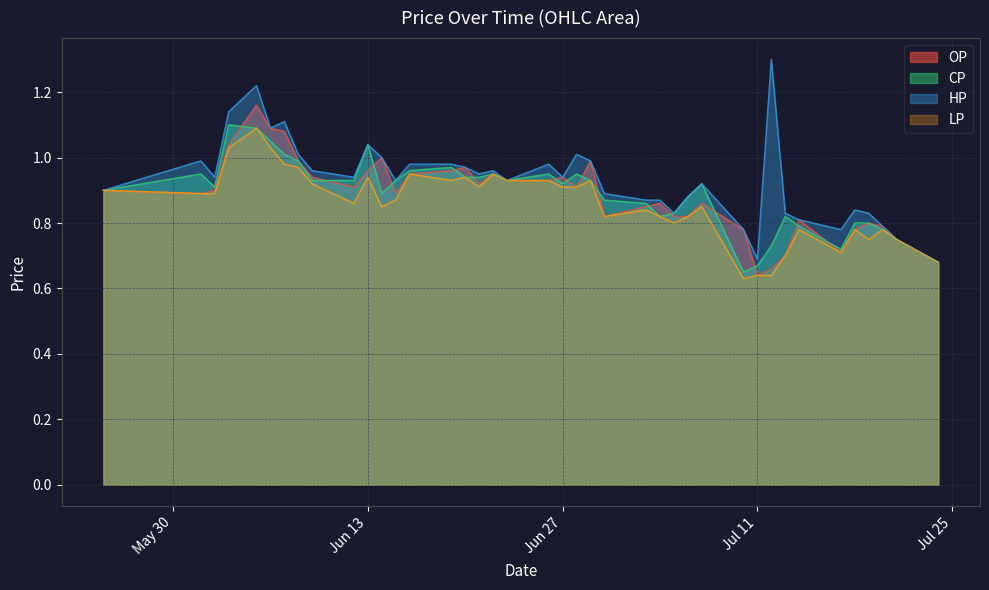

What is the value of the HP point at the 6th from the left?

1.1